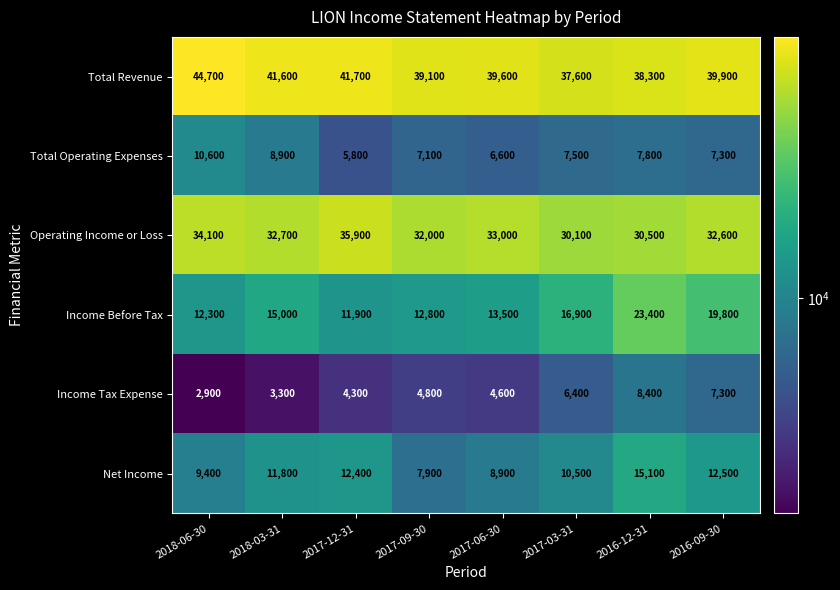

Which label corresponds to the largest value in the chart?

2018-06-30